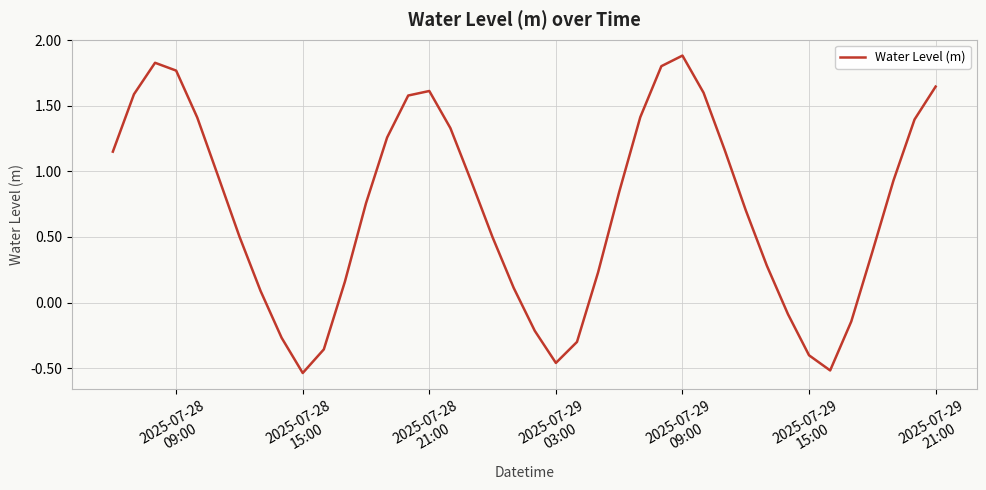

What is the maximum value shown in the chart?

1.9